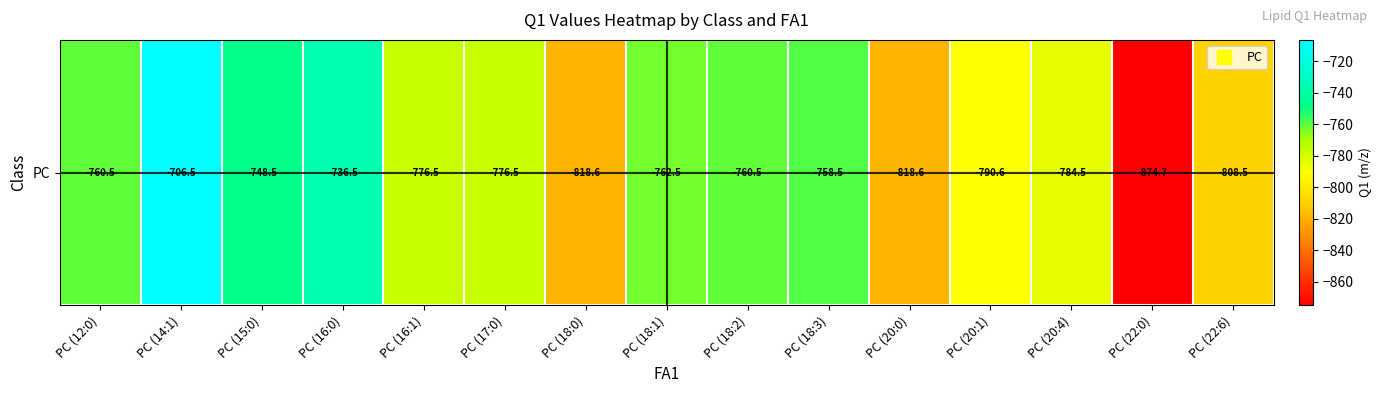

Reading left to right, list all the values displayed in this chart.

-760.5	-706.5	-748.5	-736.5	-776.5	-776.5	-818.6	-762.5	-760.5	-758.5	-818.6	-790.6	-784.5	-874.7	-808.5